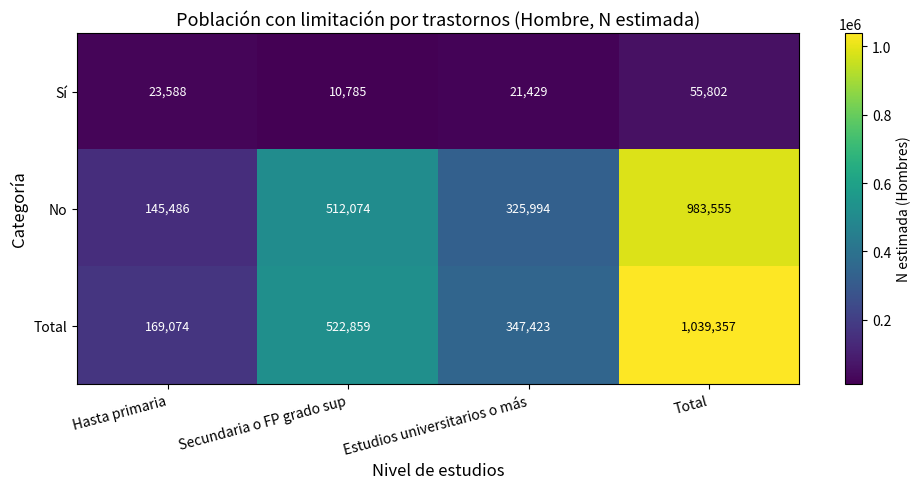

What is the sum of all Sí values?

111604